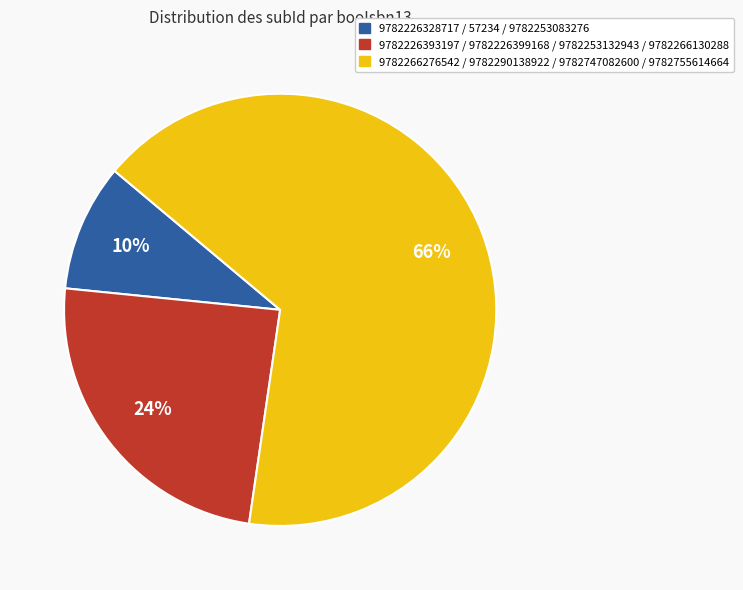

How many segments does this pie chart have?

3